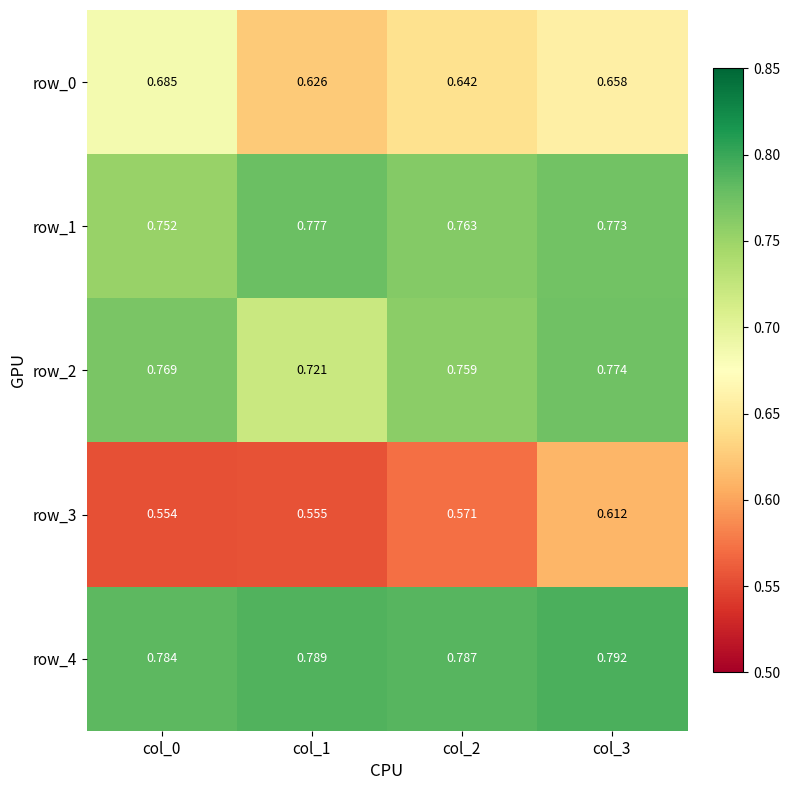

Is the value of row_4 at col_0 greater than the value of row_0 at col_2?

Yes